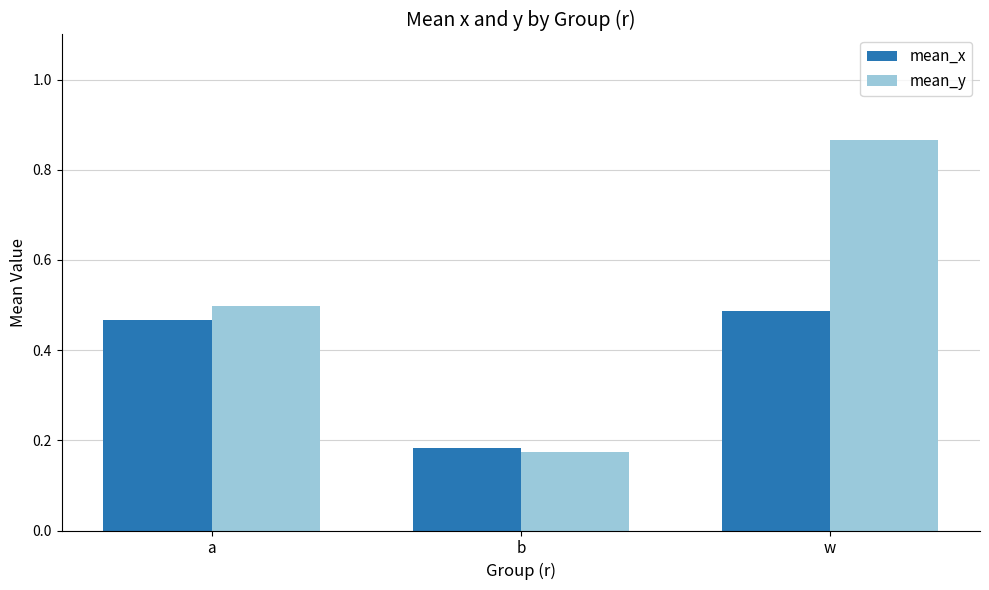

The mean_x series shows 0.1 at w. True or false?

False